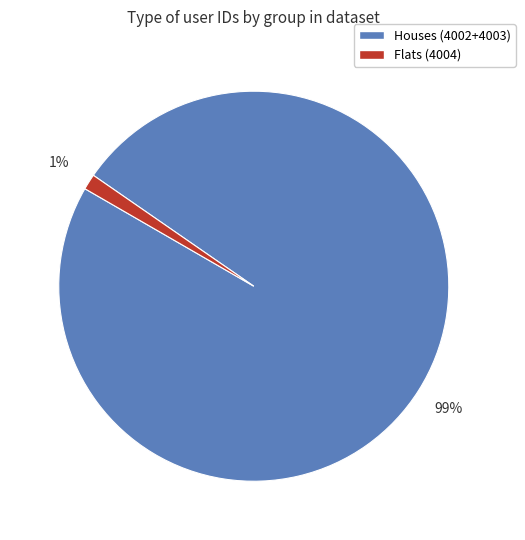

Does any single category account for the majority?

Yes